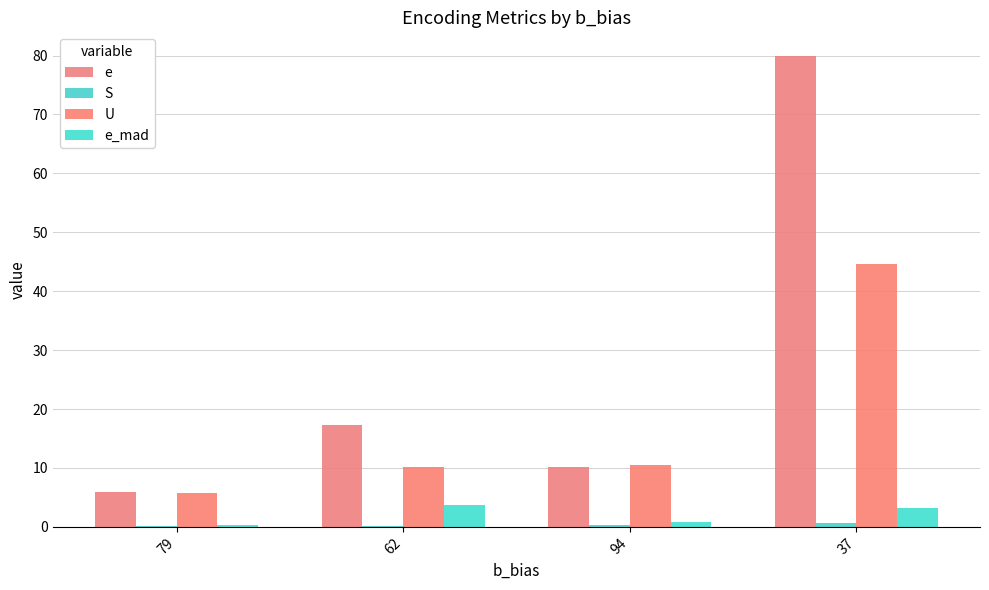

Rank the categories by U value from highest to lowest.

37, 94, 62, 79